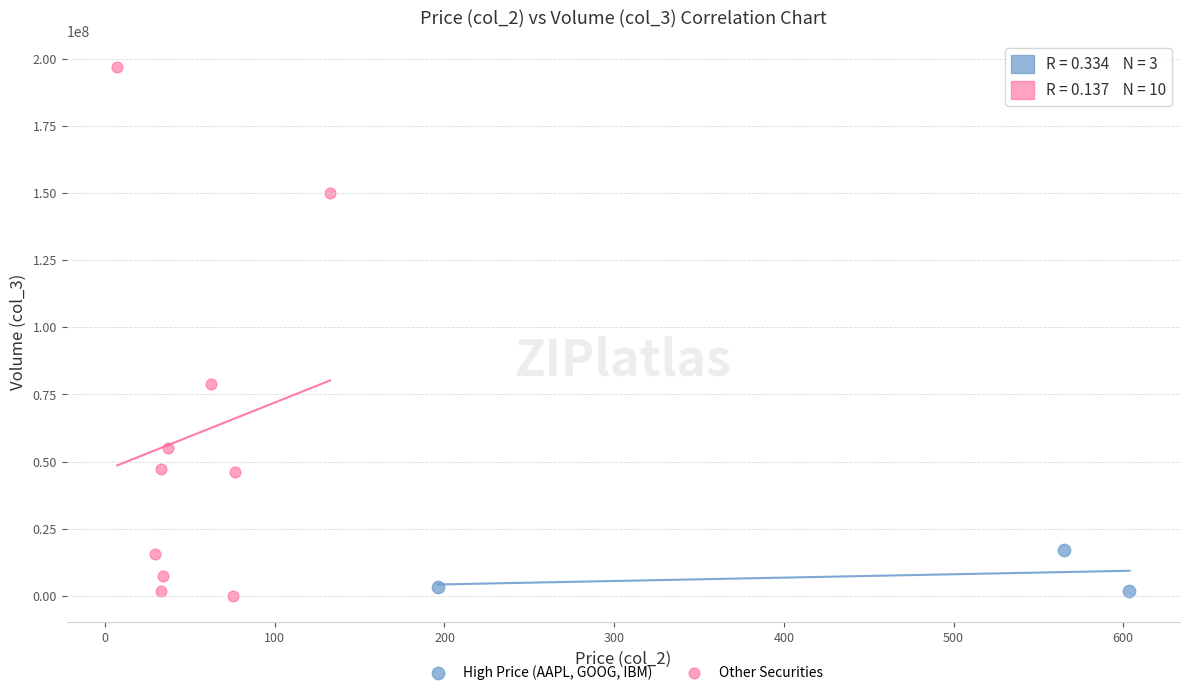

Which series has the largest Y range (max minus min)?

Other Securities